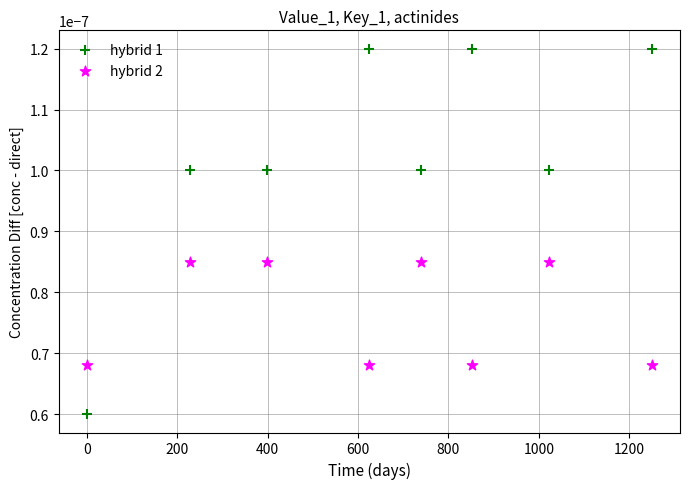

Which series reaches the maximum Y coordinate?

hybrid 1